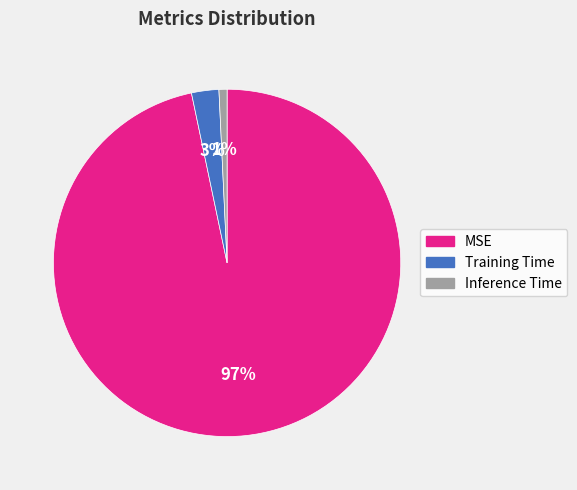

How many segments does this pie chart have?

3